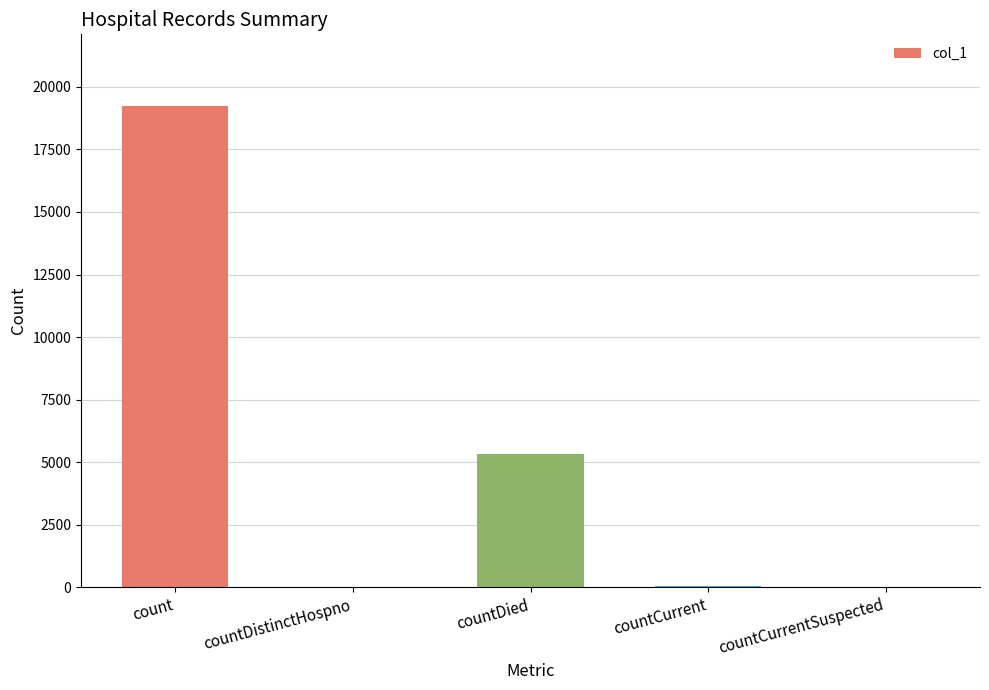

Does the chart contain stacked bars?

No